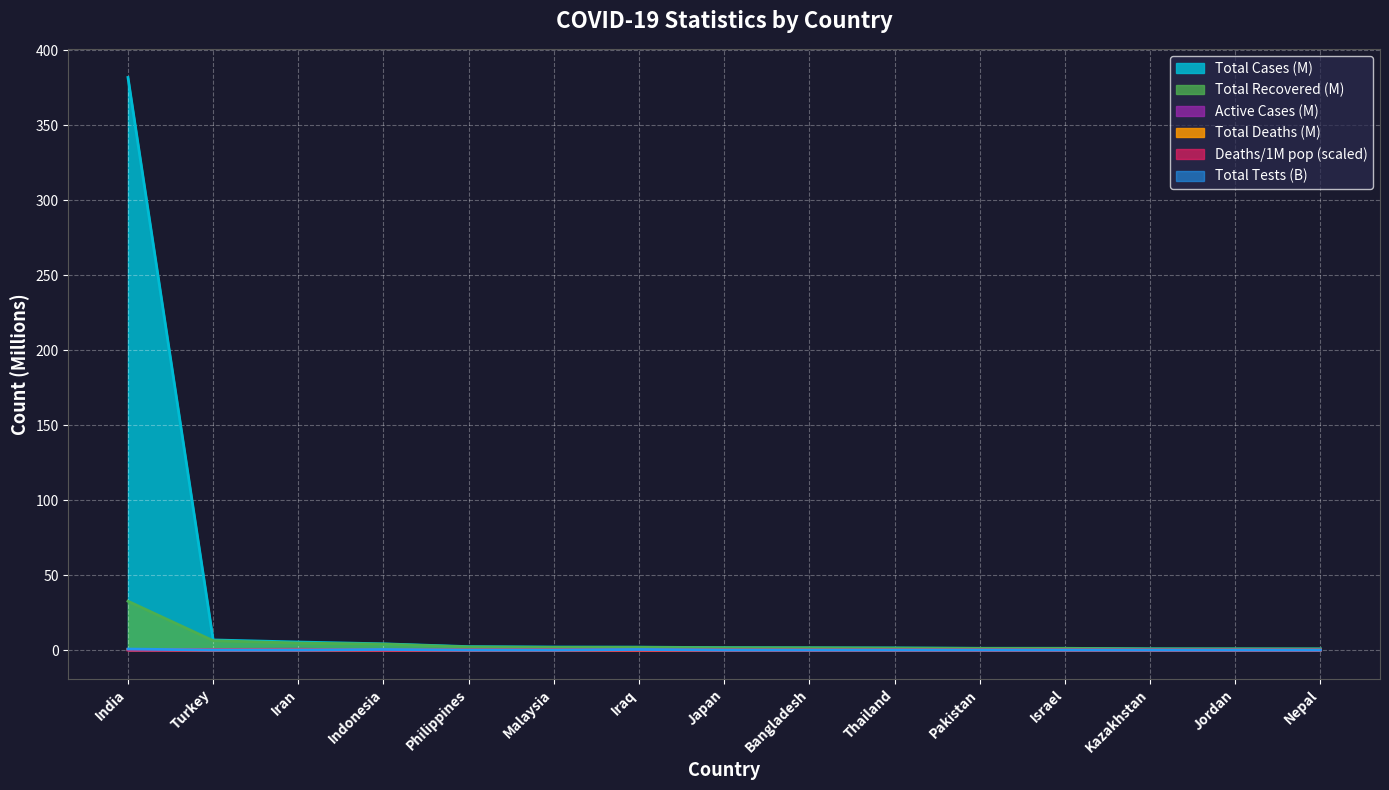

Is the value of Total Deaths at Pakistan greater than the value of Active Cases at Iran?

No